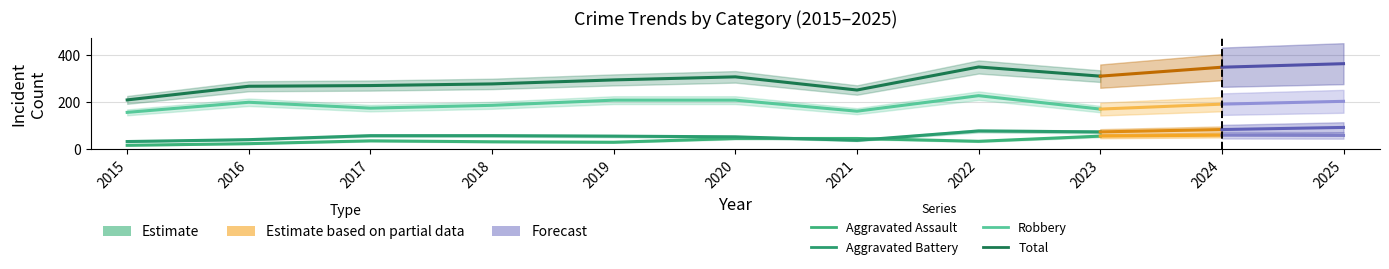

Which has a higher value, 2015 or 2017?

2017